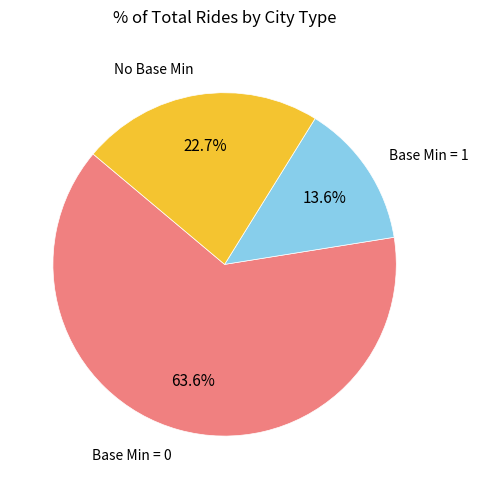

Is there a majority slice in this chart?

Yes